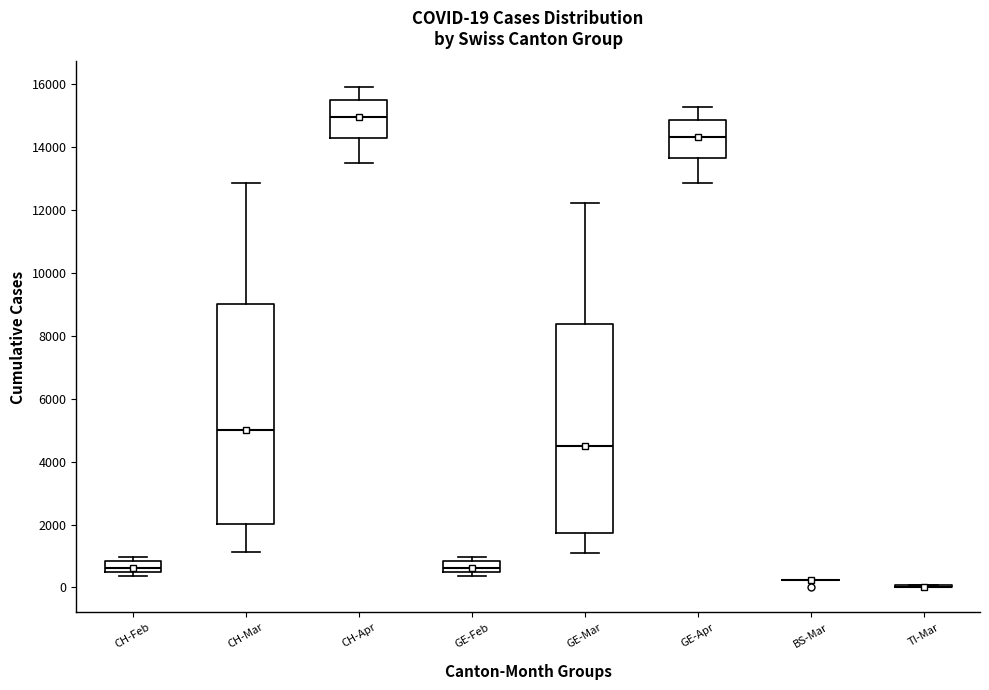

Comparing the boxes themselves (not the whiskers), which one is the tallest?

CH-Mar